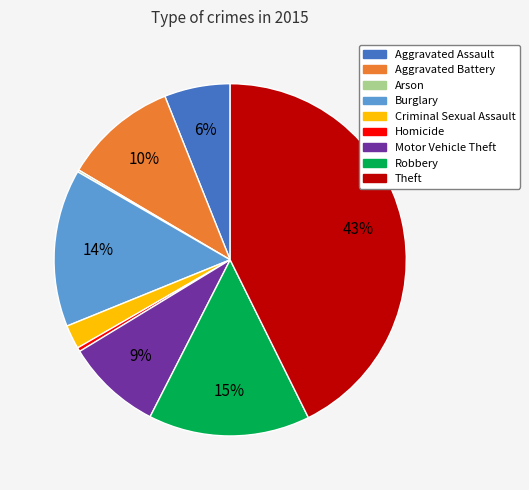

Is the sum of Aggravated Battery and Burglary greater than half?

No